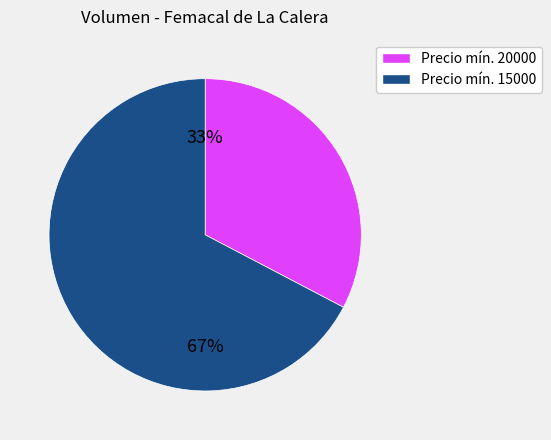

How many slices are in this pie chart?

2